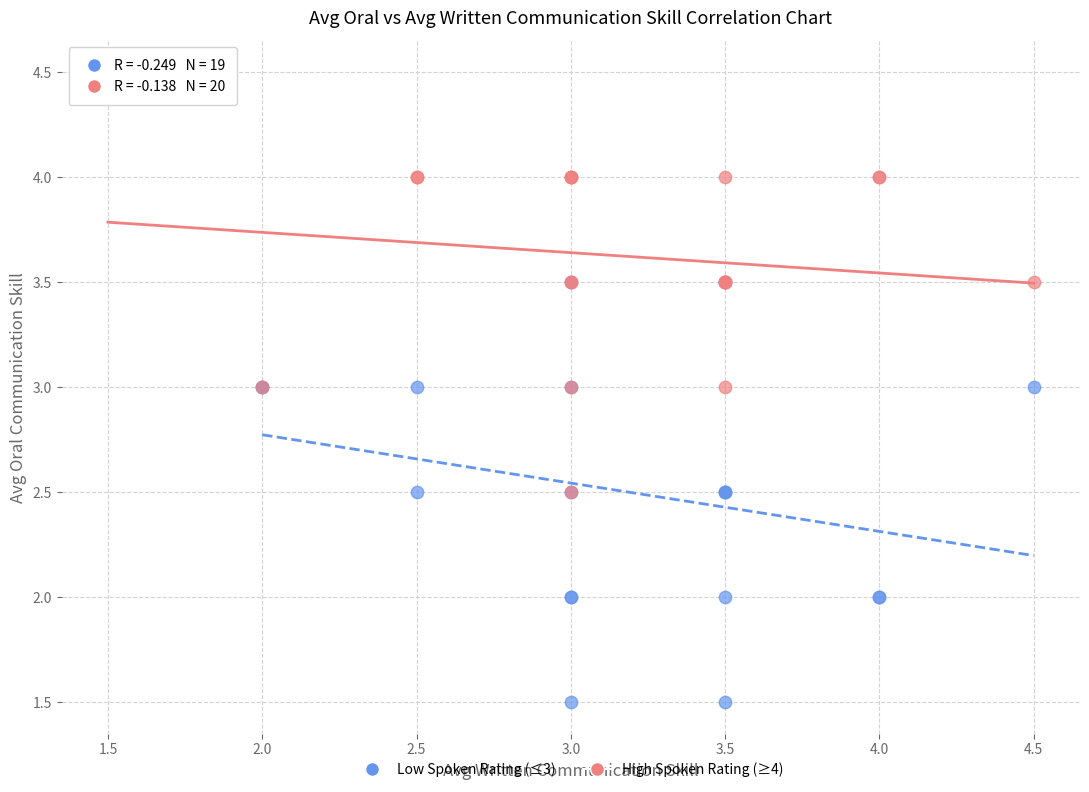

What are all the series names shown in the legend?

Low Spoken Rating (≤3), High Spoken Rating (≥4)